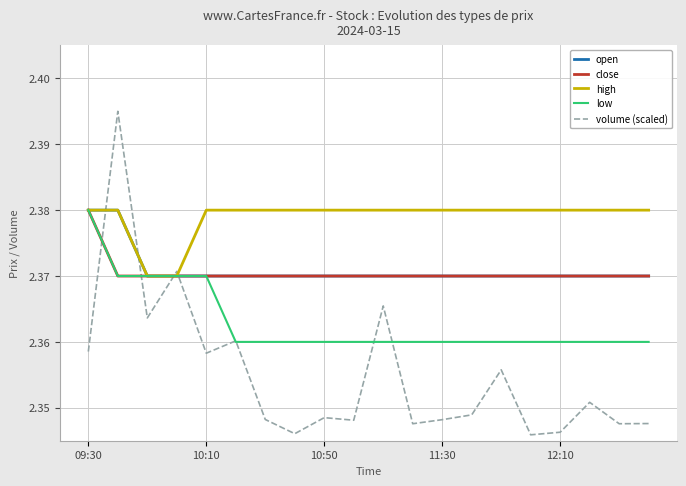

Which series has the largest range (max minus min)?

volume (scaled)